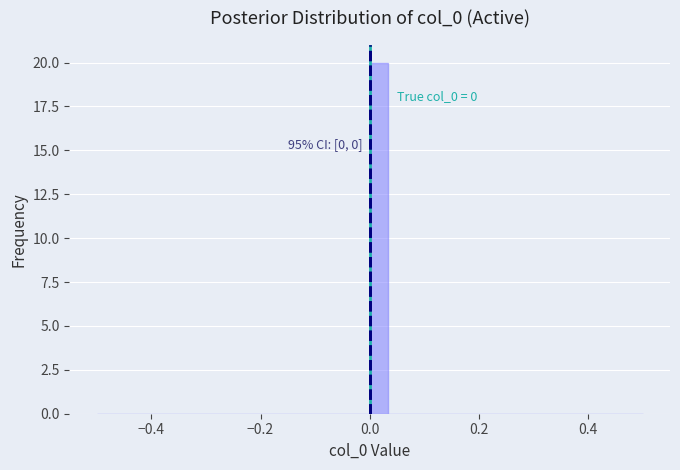

Read against the x-axis, roughly where is the centre of the tallest bar?

0.02